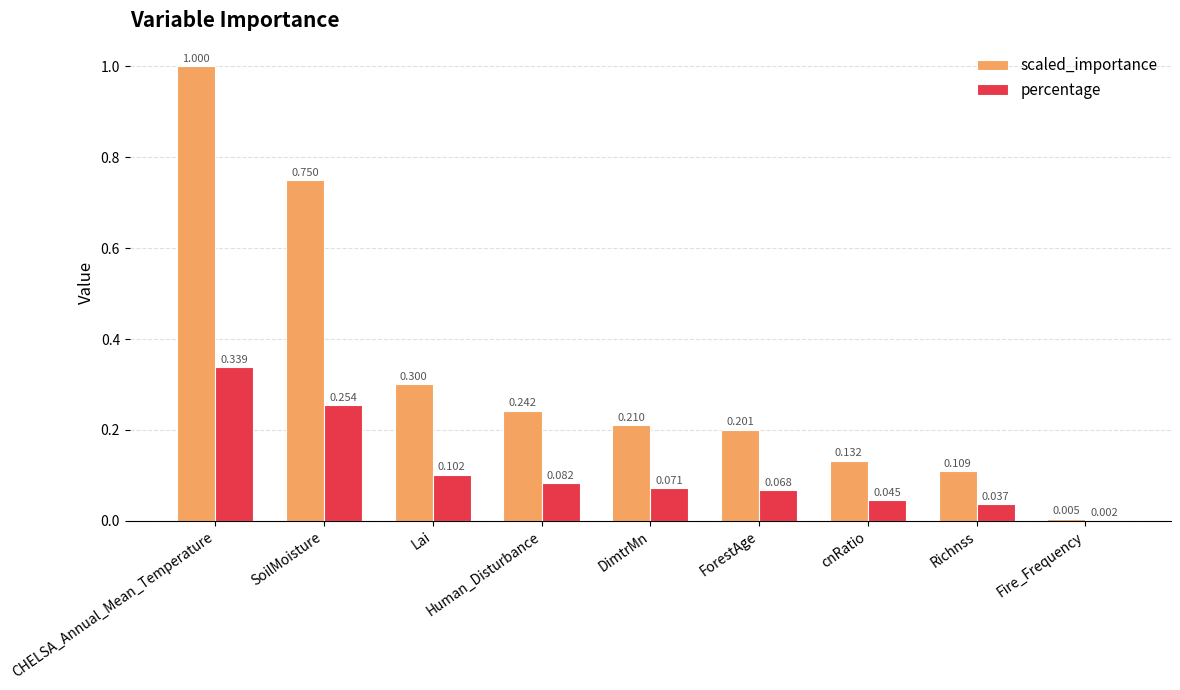

Which category has the highest value in the percentage series?

CHELSA_Annual_Mean_Temperature